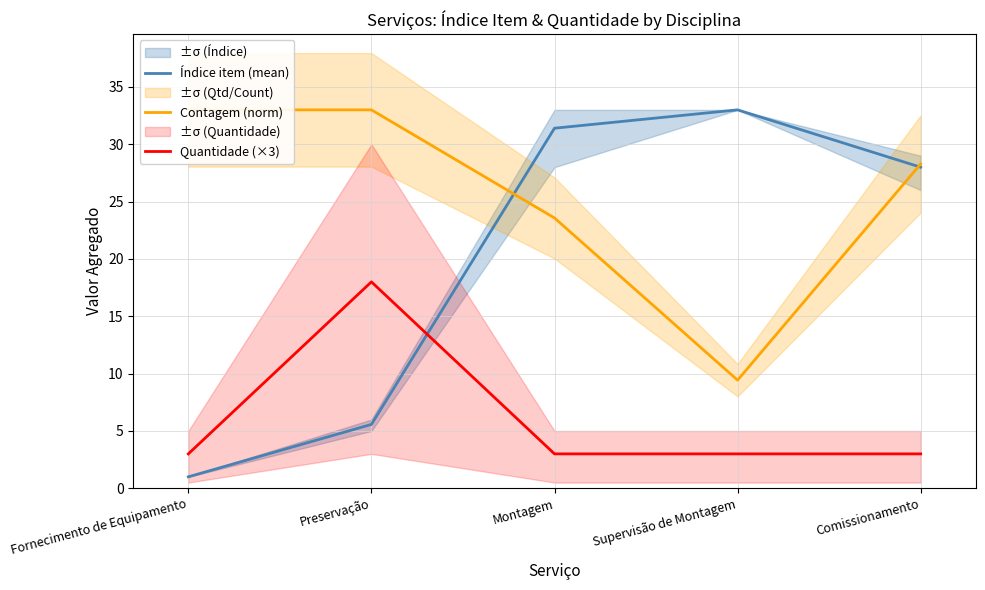

Is it true that Quantidade (×3) equals 3.0 at Supervisão de Montagem?

True